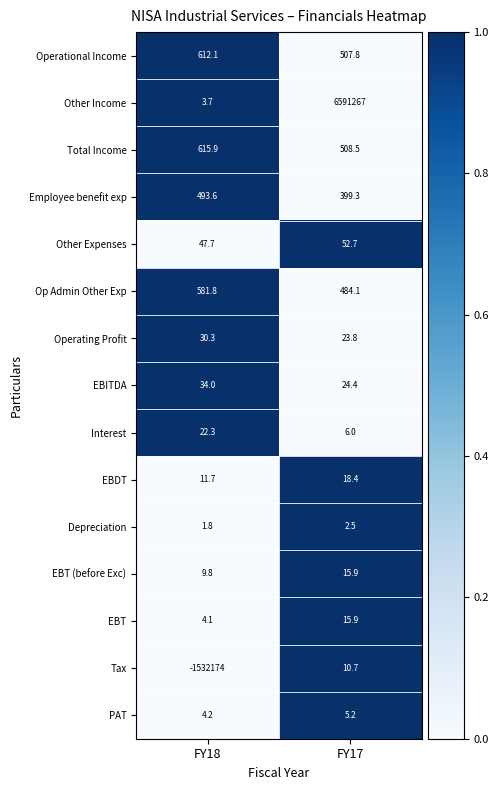

What is the sum of the EBT values at FY17 and FY18?

20.0